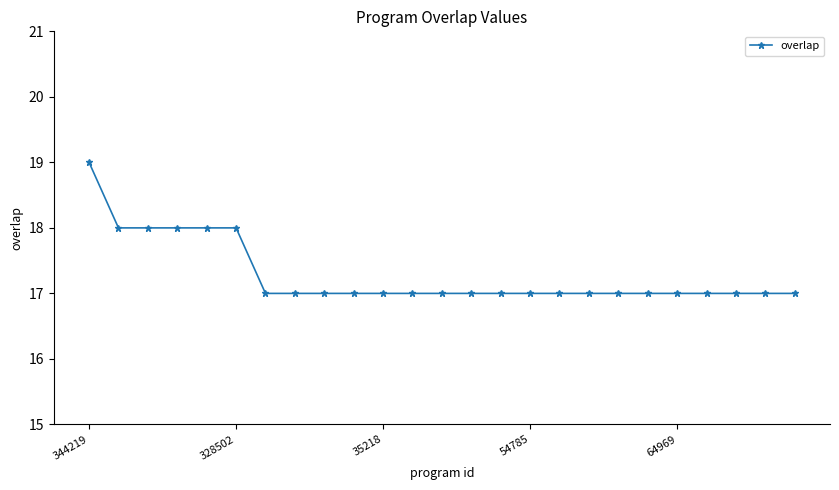

What is the sum of all values?

432